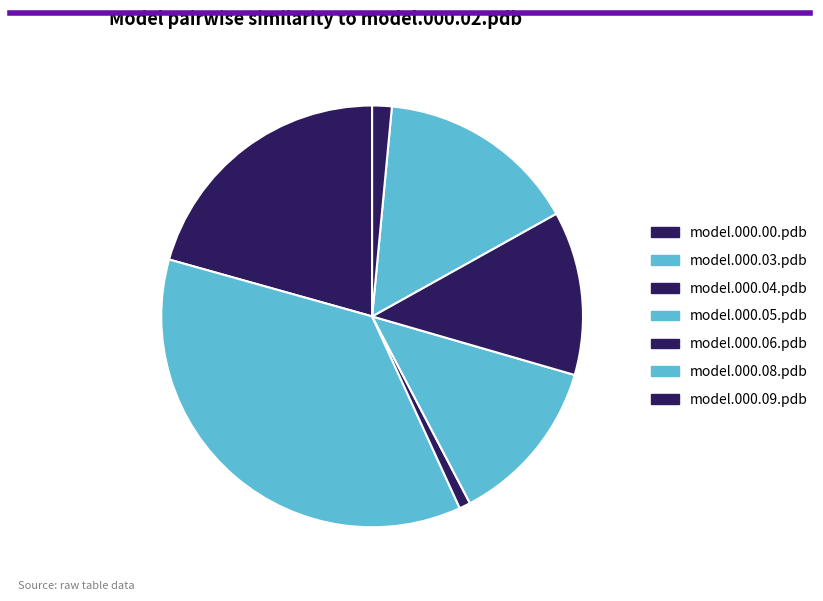

To the nearest percent, what is the combined percentage of model.000.09.pdb and model.000.03.pdb?

38%